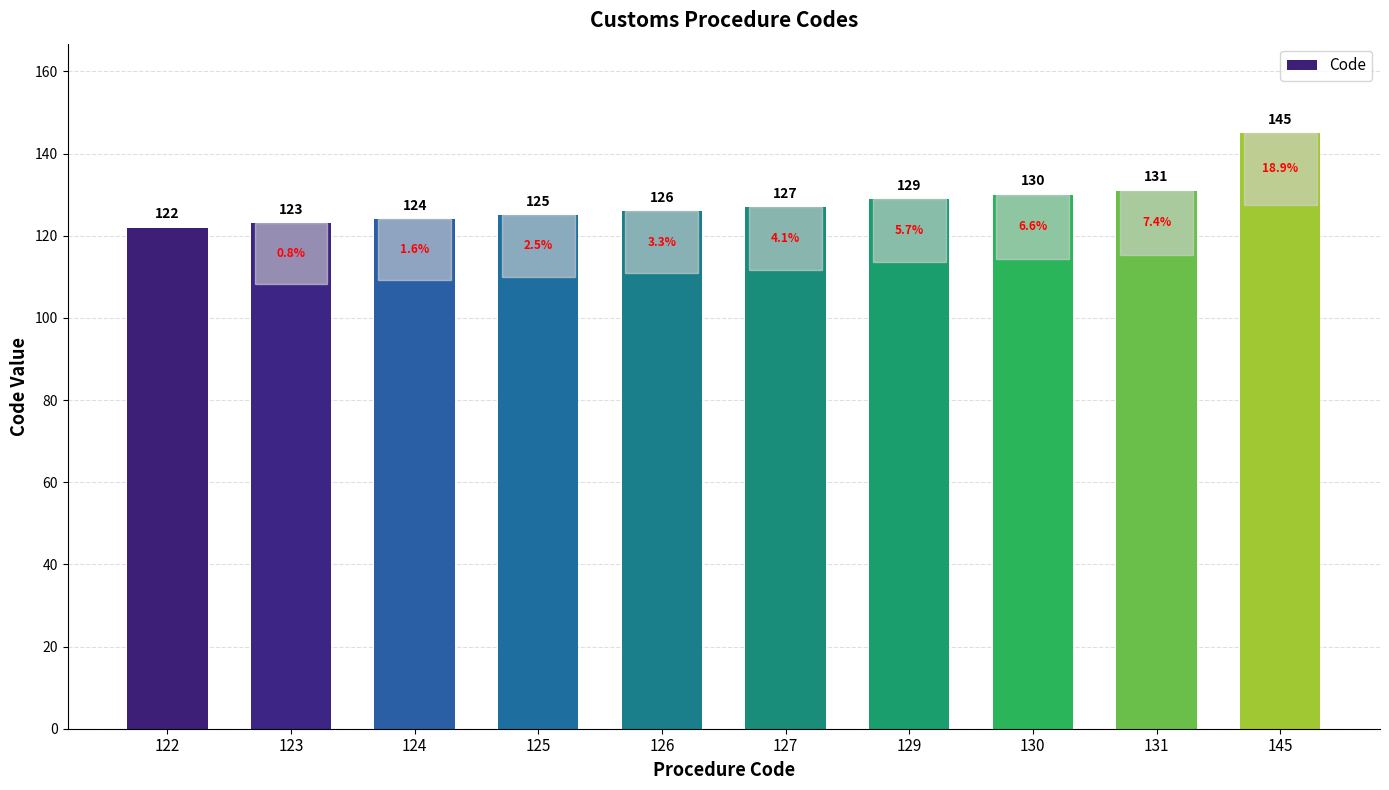

Reading left to right, extract all data points from this chart.

122	123	124	125	126	127	129	130	131	145